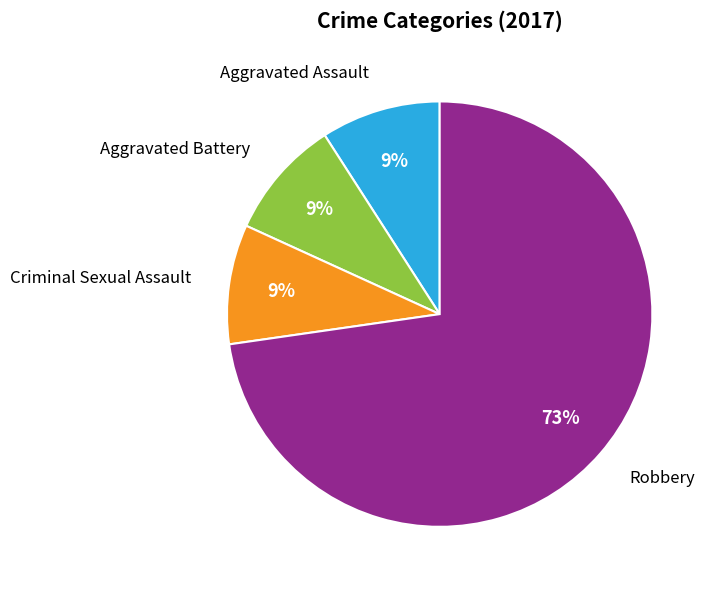

What percentage is the Criminal Sexual Assault slice, to the nearest percent?

9%